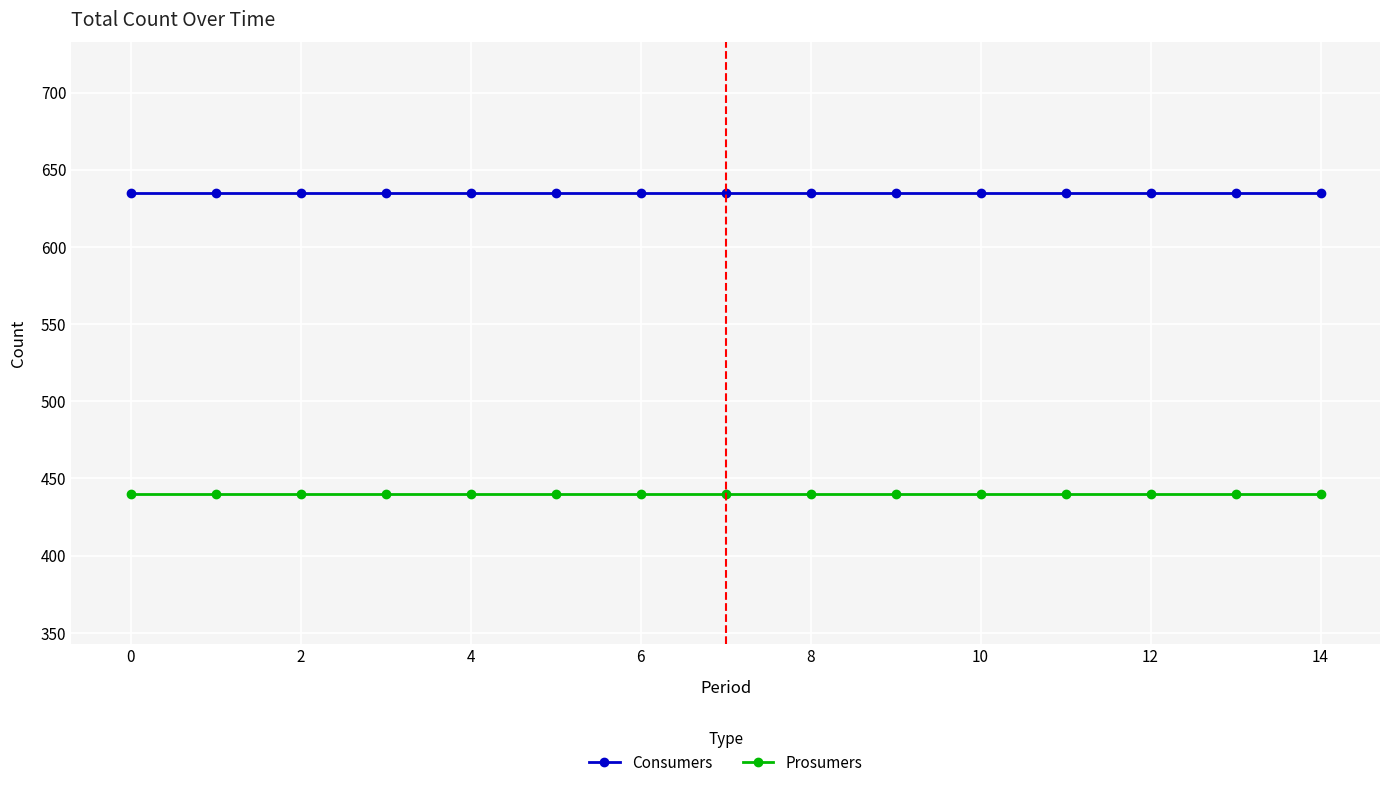

Reading left to right, extract all data points from this chart.

Consumers: 635	635	635	635	635	635	635	635	635	635	635	635	635	635	635
Prosumers: 440	440	440	440	440	440	440	440	440	440	440	440	440	440	440